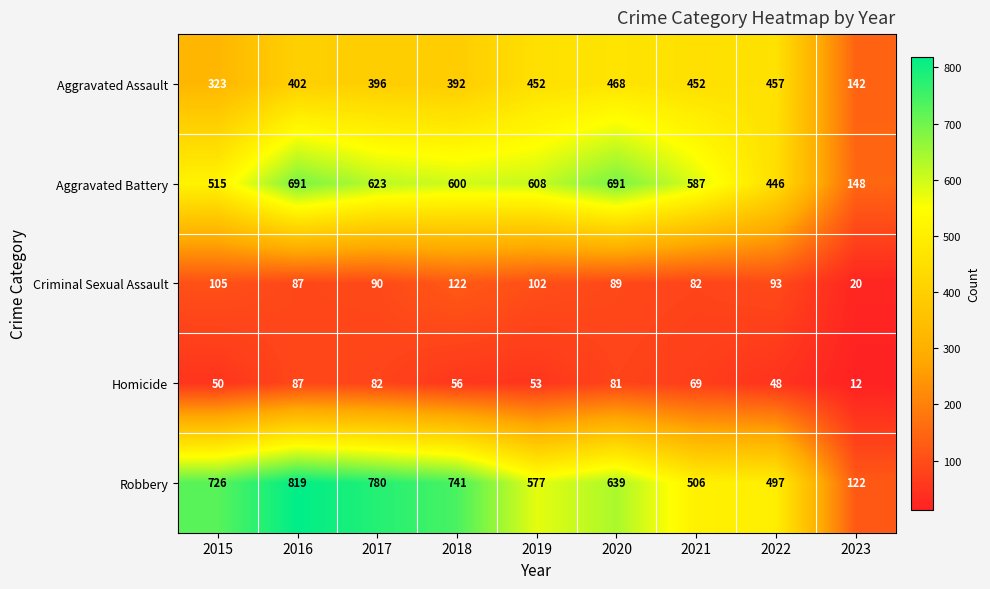

The value of Homicide at 2021 is 69. True or false?

True